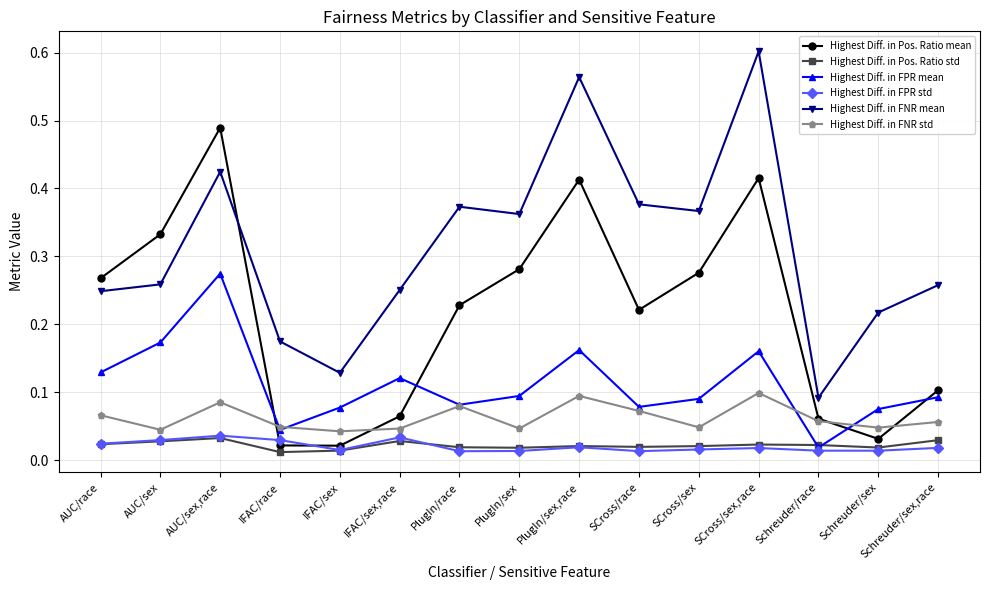

The value of Highest Diff. in FNR mean at IFAC/sex,race is 0.4. True or false?

False